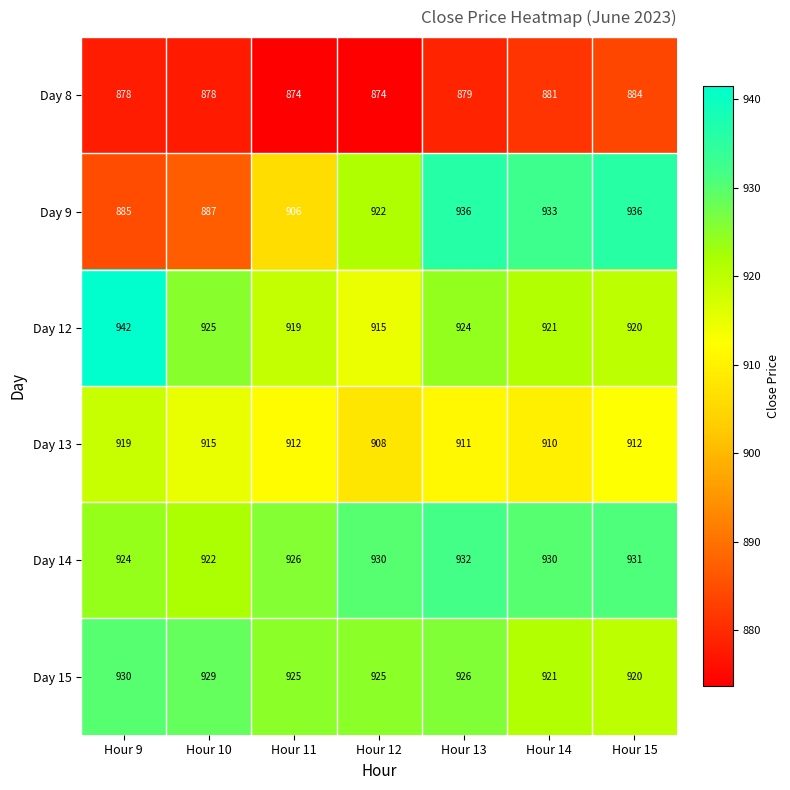

Count the number of data series in this chart.

6